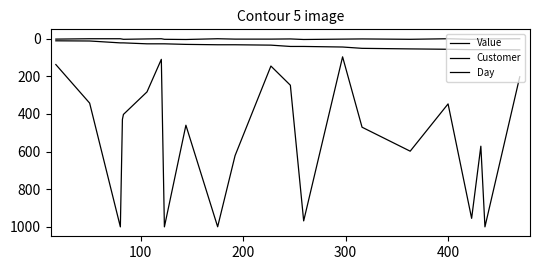

What is the highest value of the Customer series?

59.0